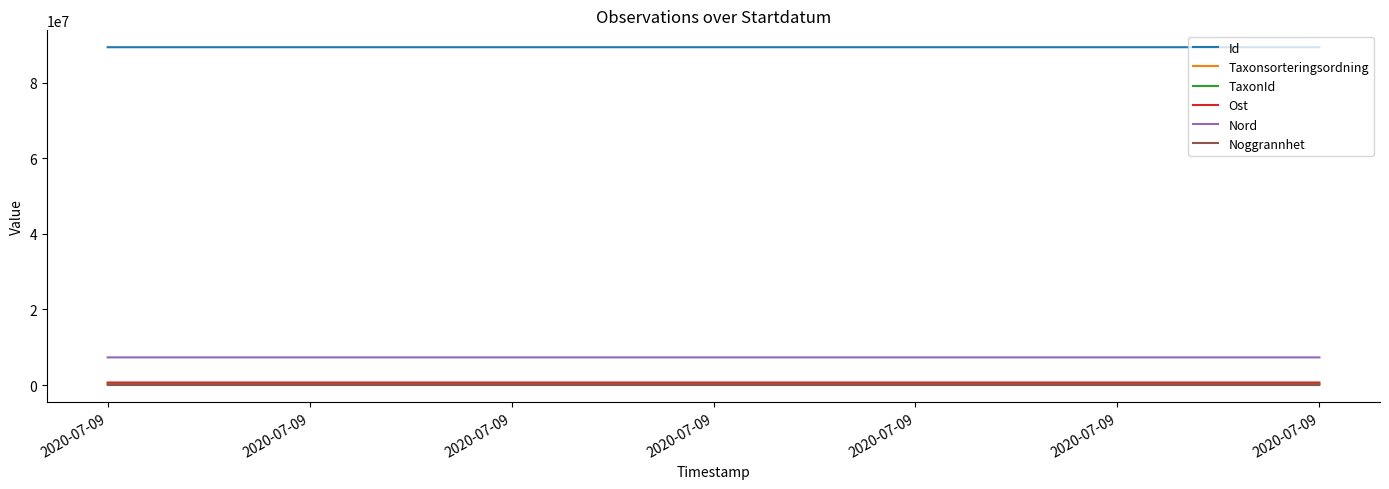

How many distinct data groups are displayed?

6